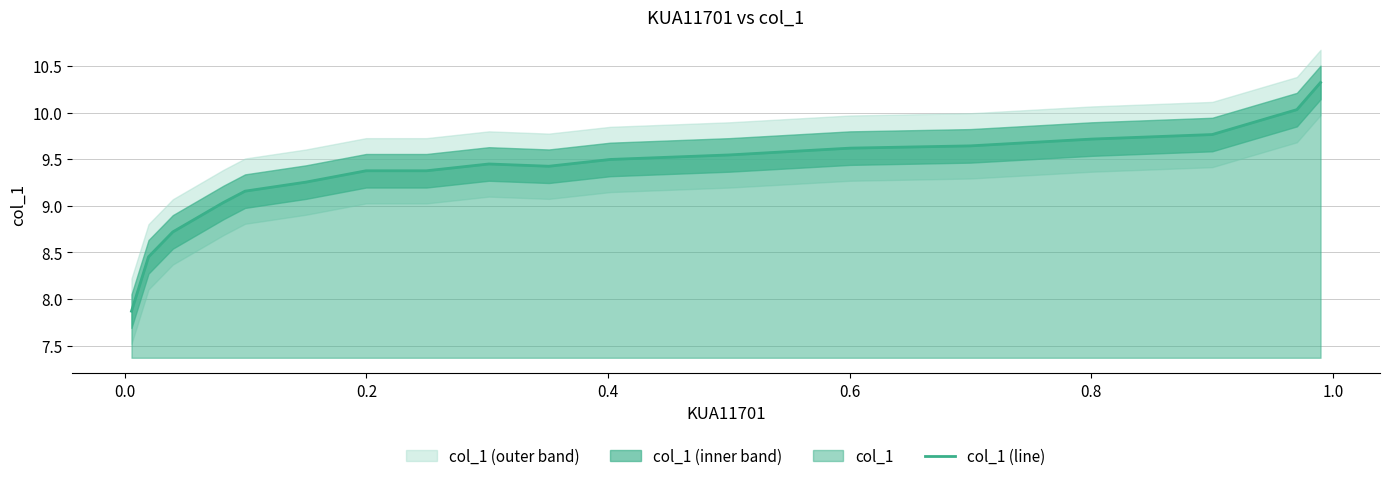

What is the value of the 2nd point from the left?

8.5